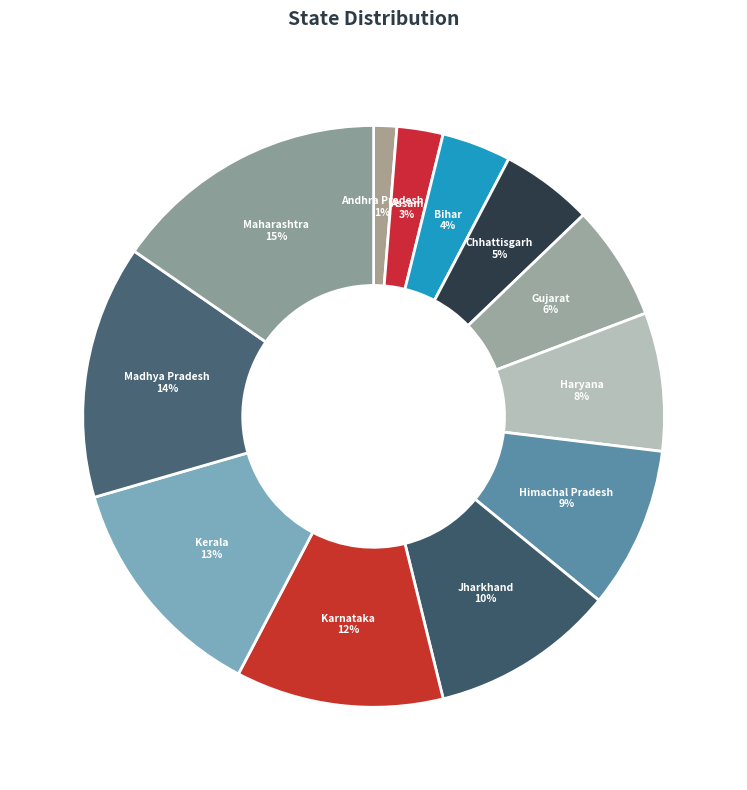

To the nearest percent, what is the difference between the largest and smallest slice percentages?

14%